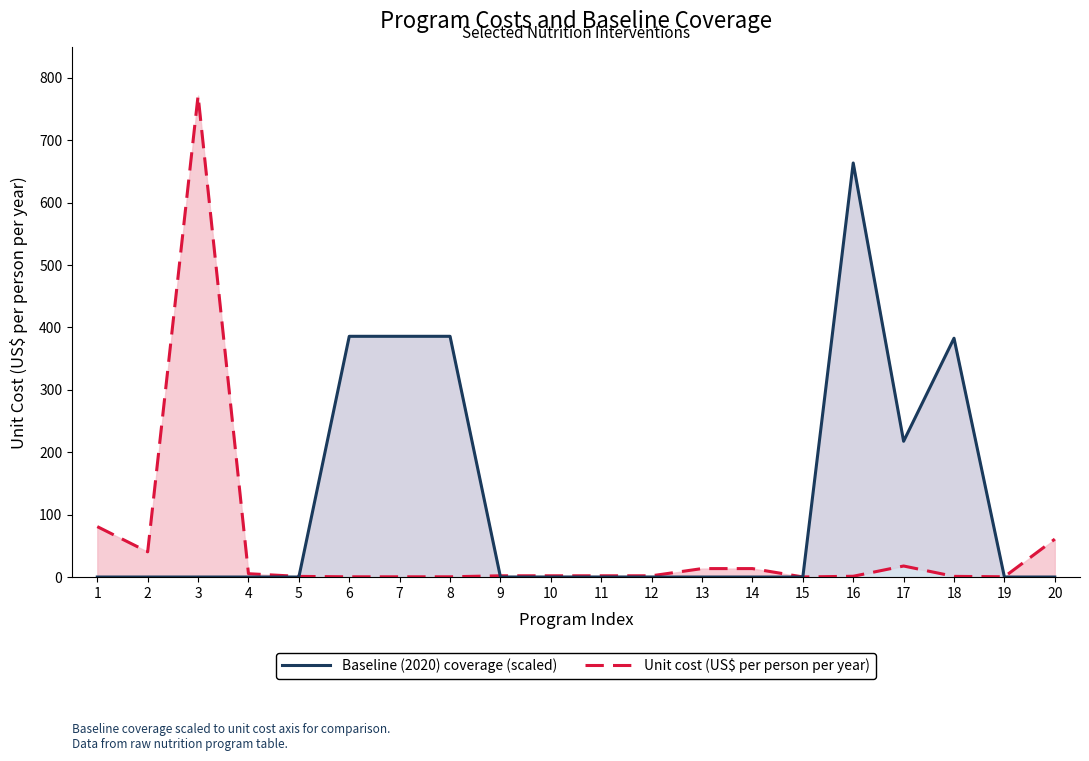

Is the value of Unit cost (US$ per person per year) at 1 greater than the value of Baseline (2020) coverage (scaled) at 20?

Yes